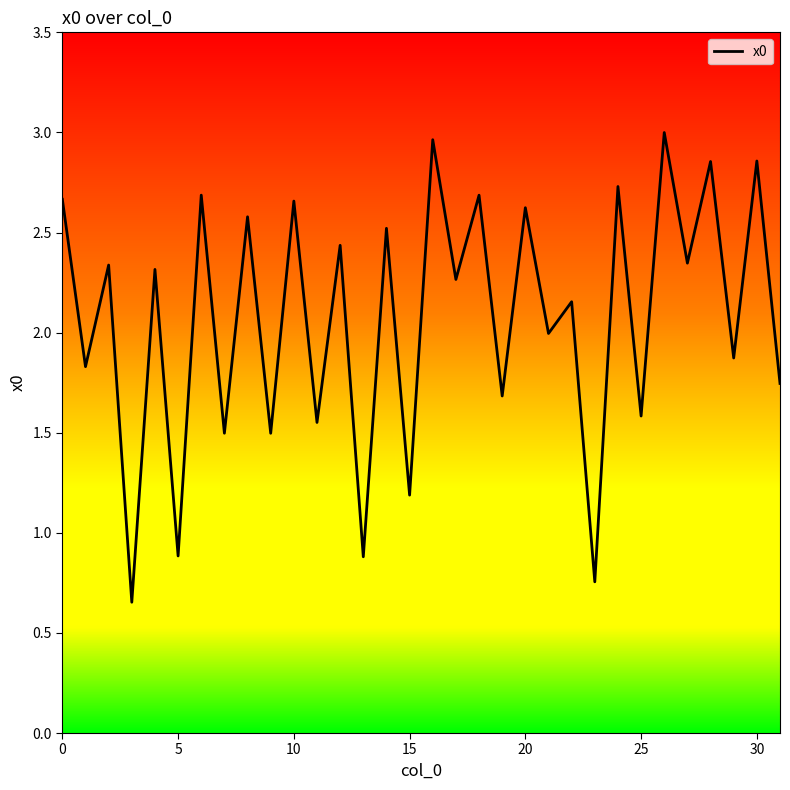

Does the chart have visible grid lines?

No